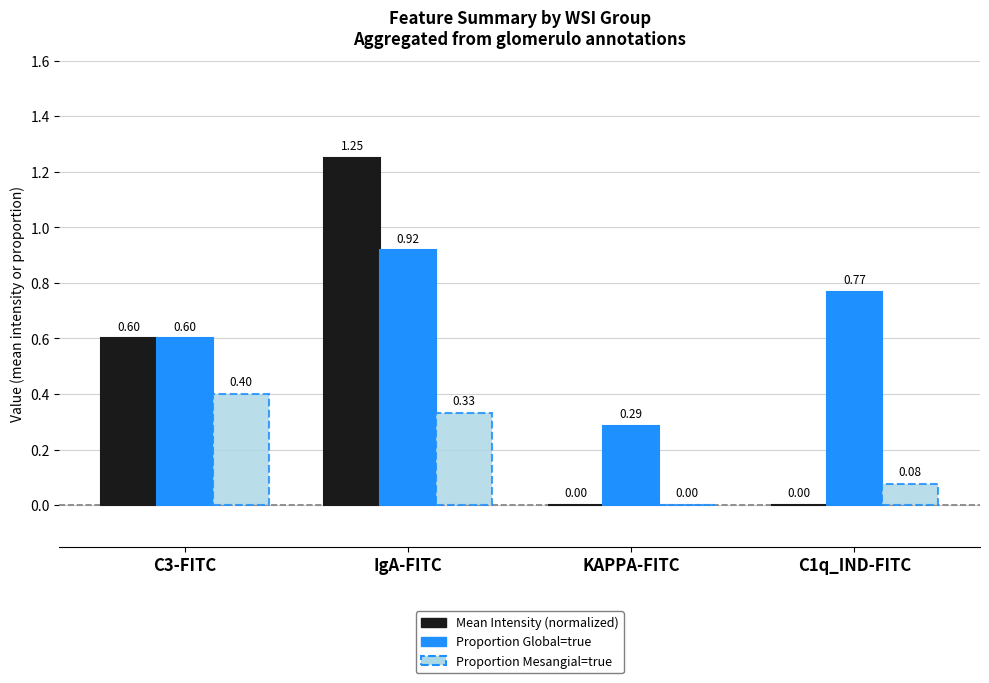

How many groups of bars are there?

4